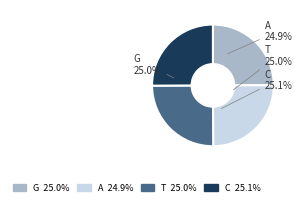

What percentage is NOT represented by T?

75.0%